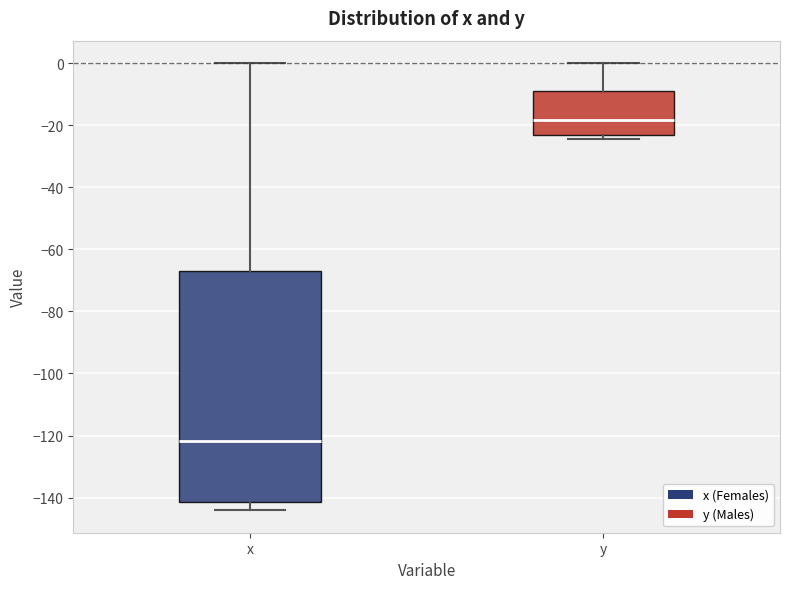

Which box is the tallest, from its lower edge to its upper edge?

x